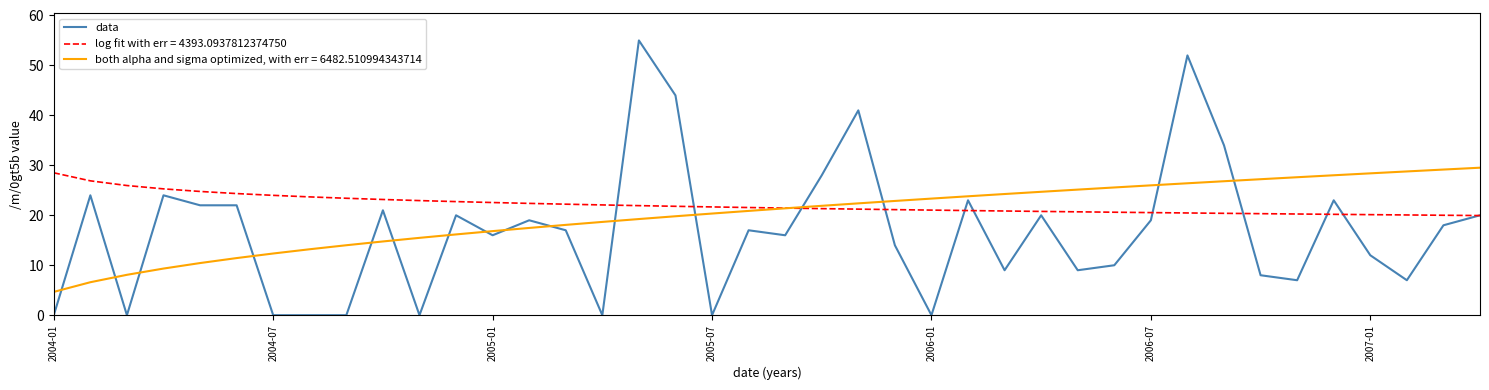

Count the number of data series in this chart.

3